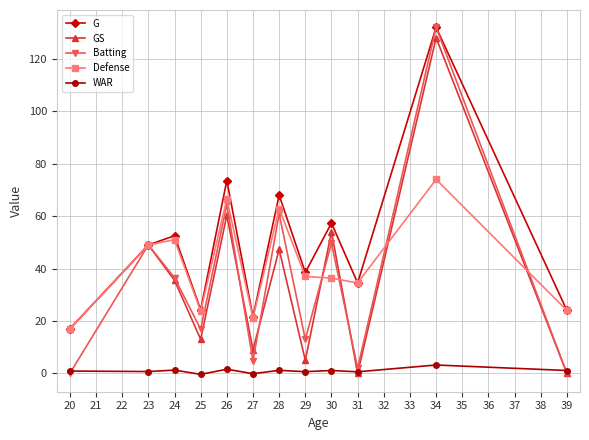

True or false: WAR has more than 1 interior local peaks.

True